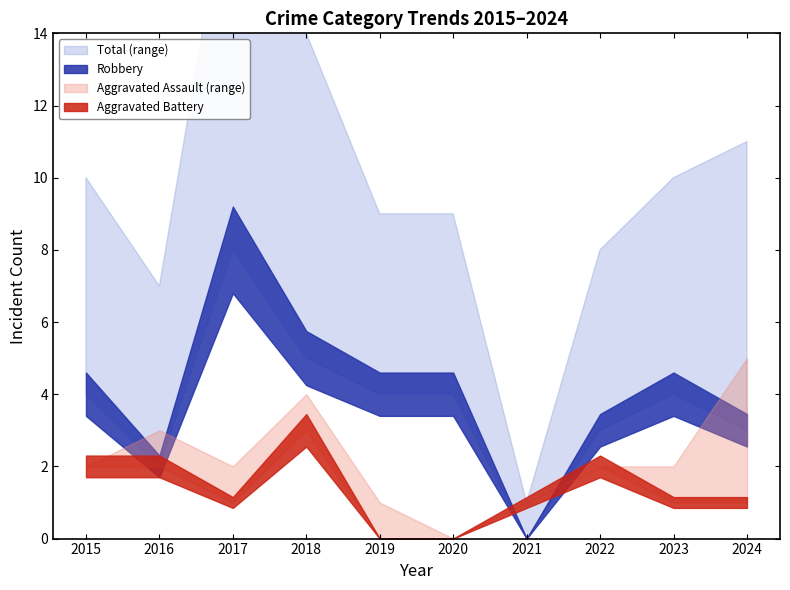

What is the difference between the second highest and second lowest values in the Aggravated Assault series?

1